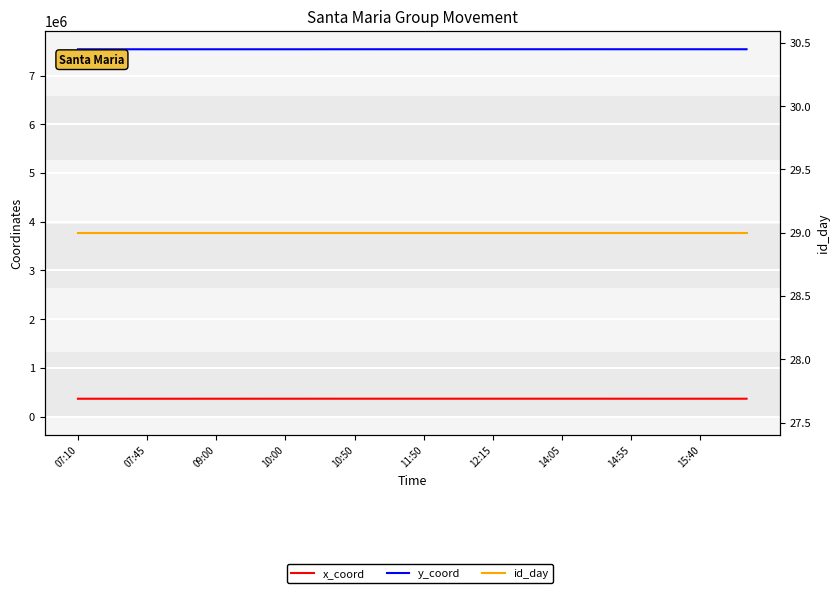

What is the label of the 21st point from the left?

20